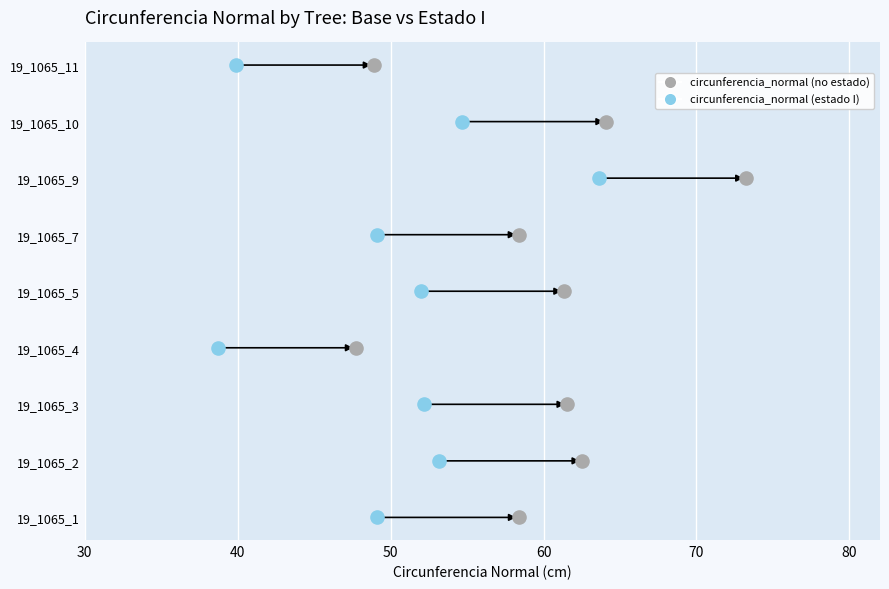

Which series reaches the maximum Y coordinate?

circunferencia_normal (no estado)